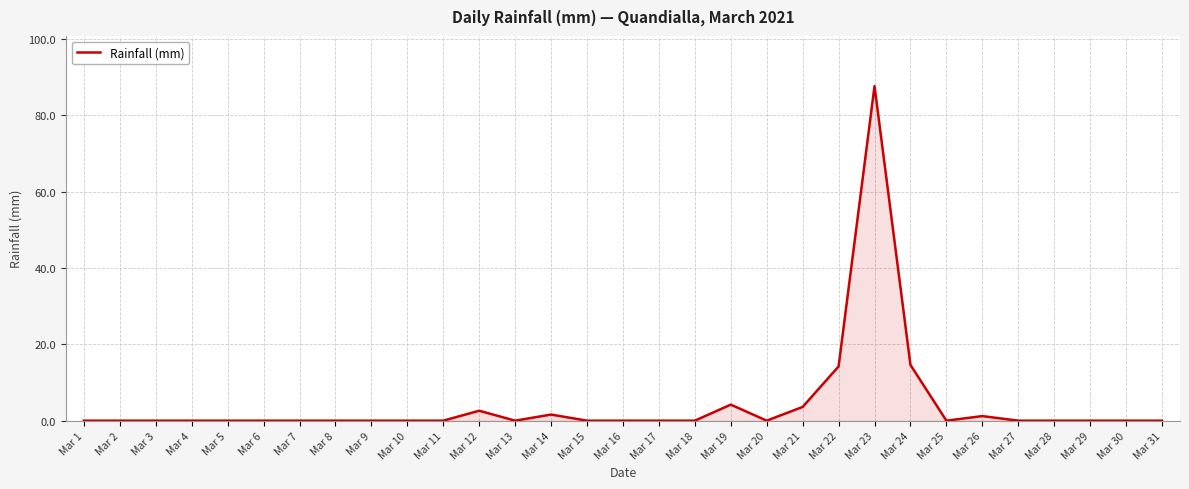

Between Mar 12 and Mar 18, which is larger?

Mar 12